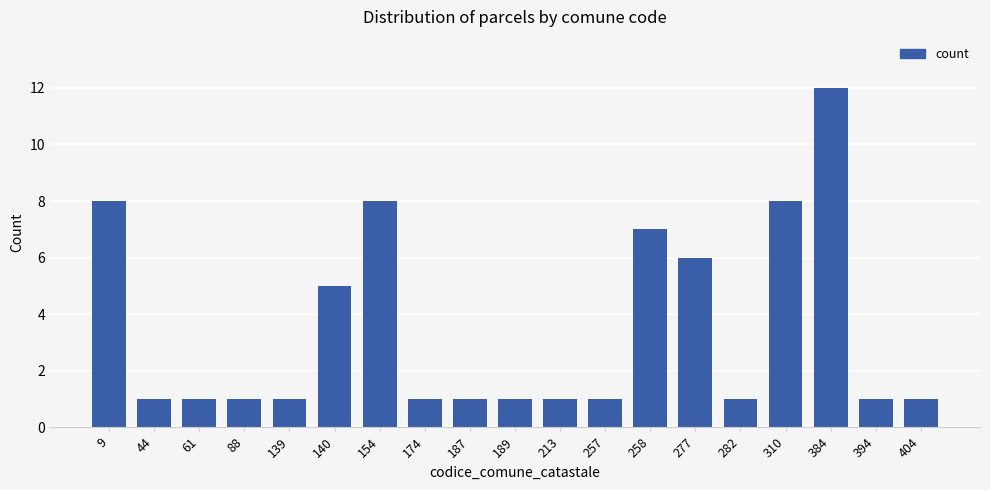

Count the number of categories in the chart.

19